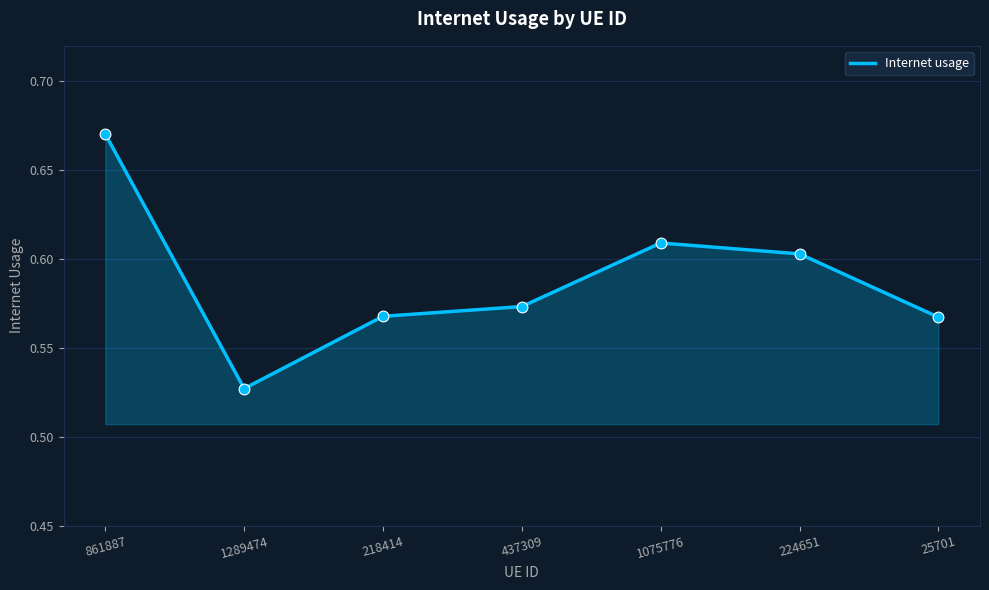

Between 1289474 and 224651, which is larger?

224651